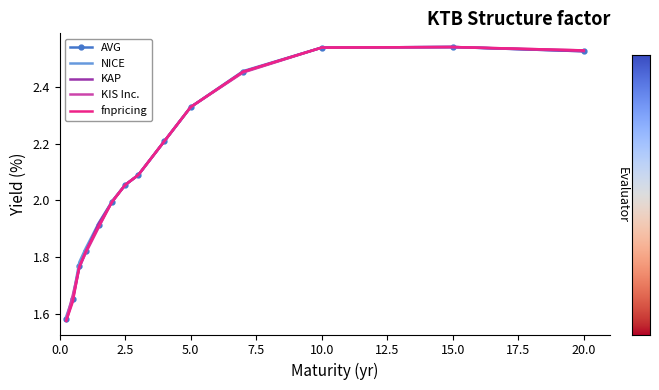

What are all the series names shown in the legend?

AVG, NICE, KAP, KIS Inc., fnpricing